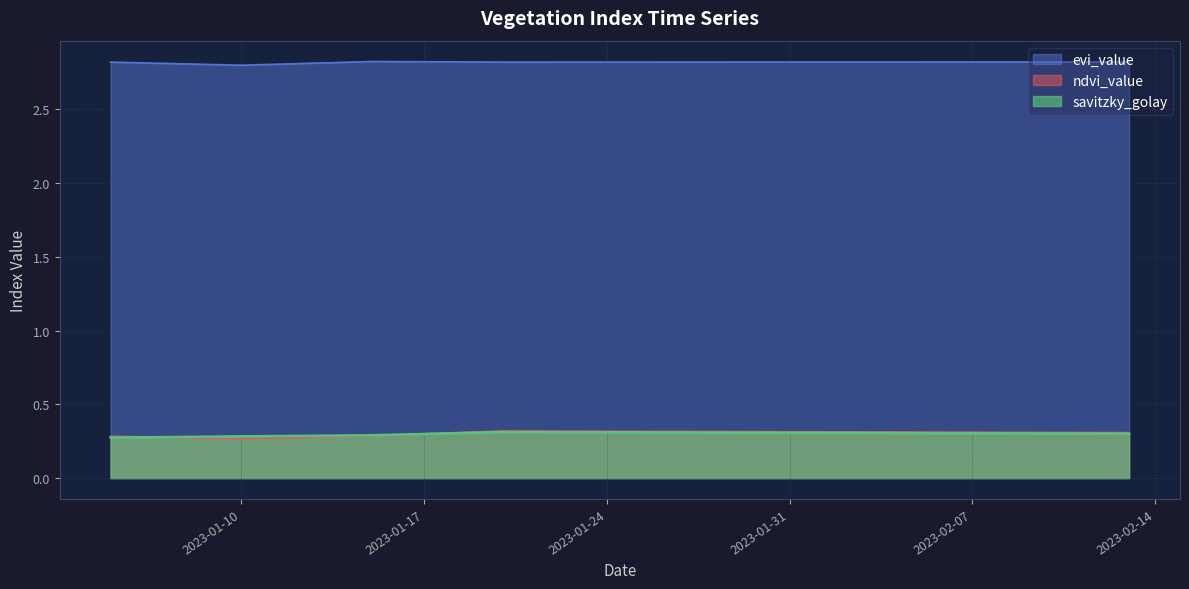

True or false: savitzky_golay has more than 1 interior local peaks.

False